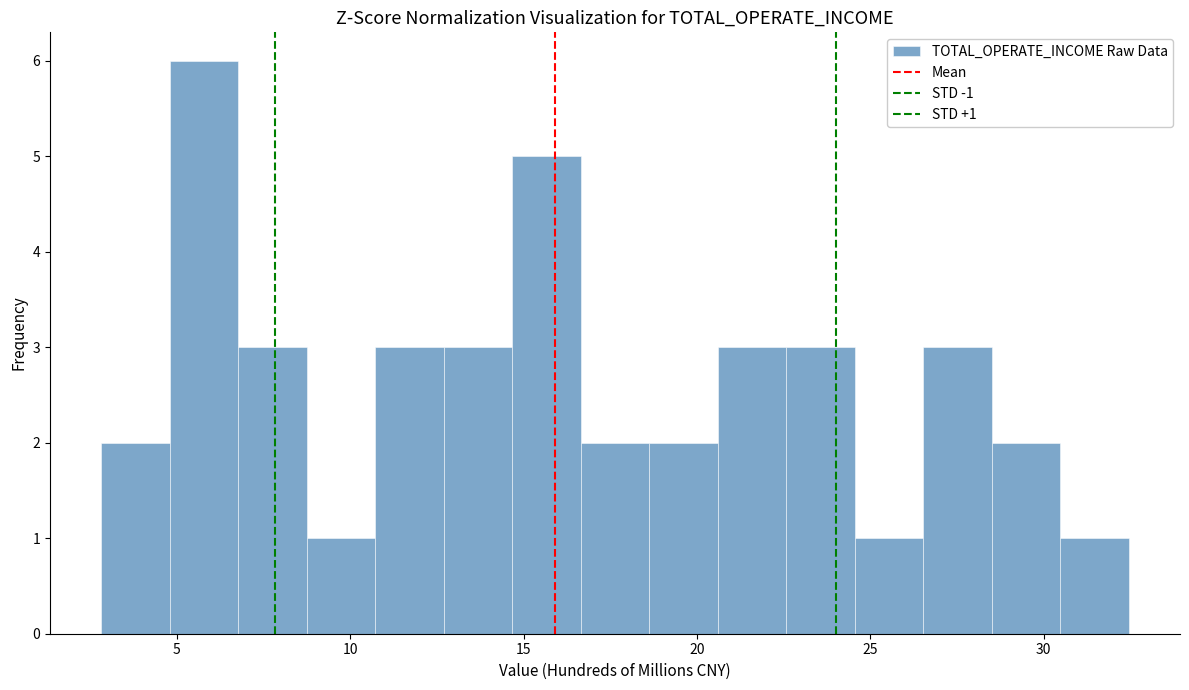

Around what value on the x-axis is the tallest bar? Give the approximate position of its centre, as read against the axis.

6.0